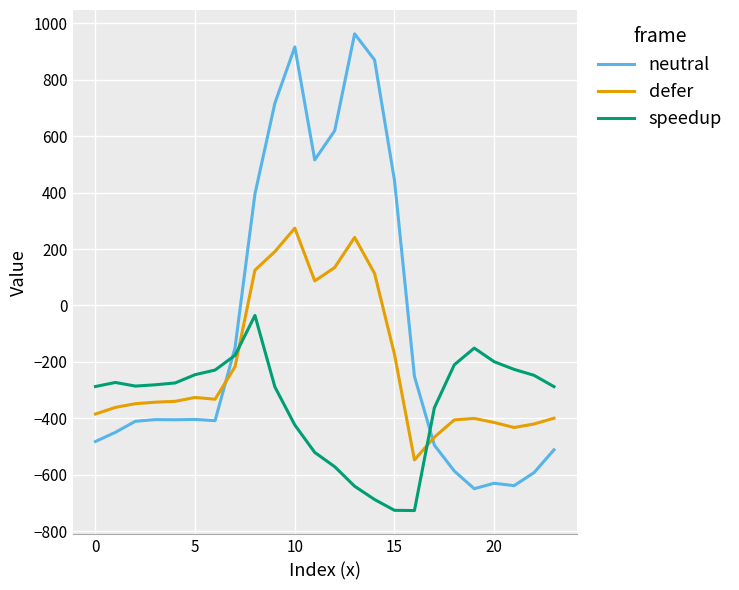

Which series has the largest total across all categories?

neutral